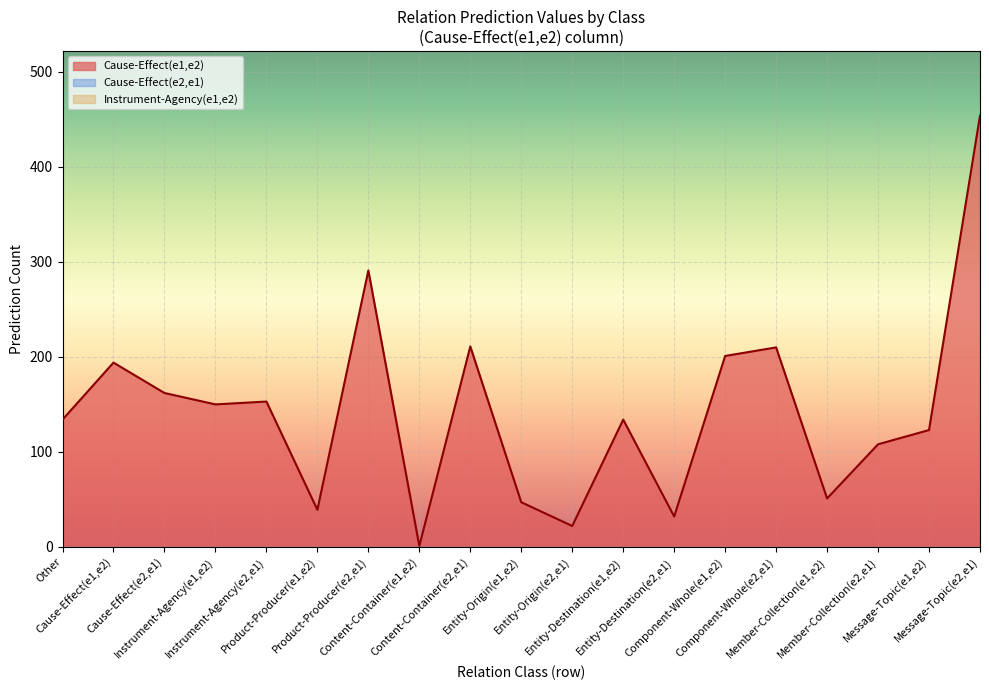

Does the chart display data point markers on the line(s)?

No